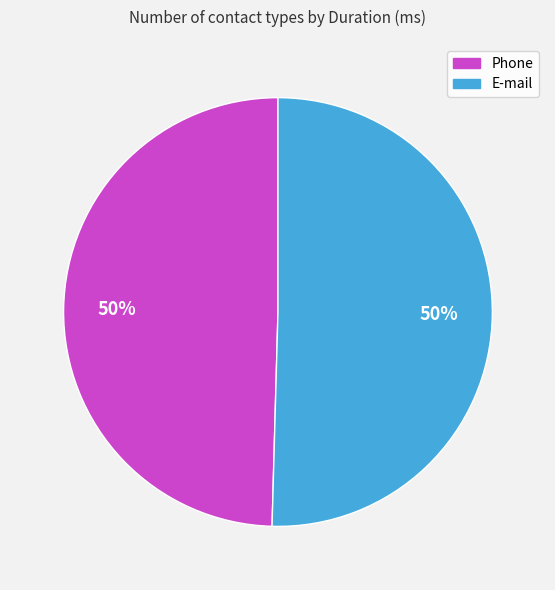

How many slices are in this pie chart?

2